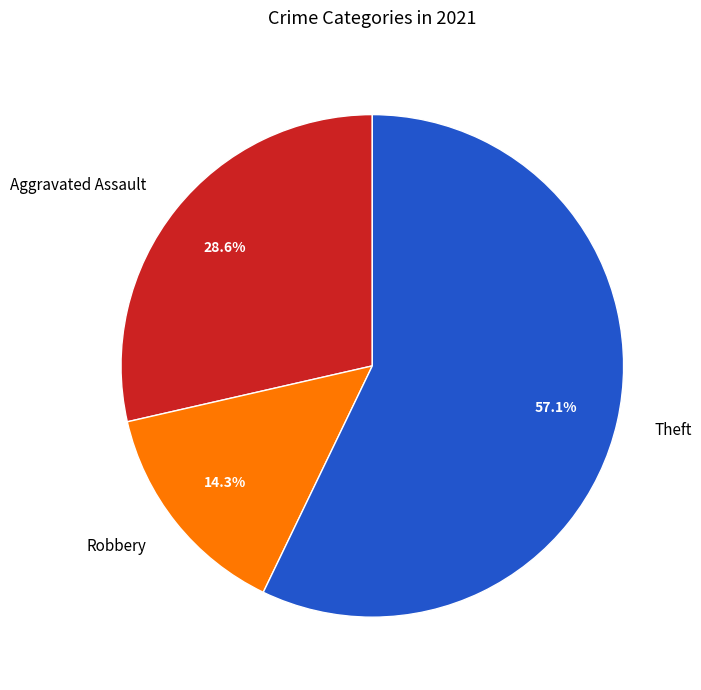

Rank the categories by value from highest to lowest.

Theft, Aggravated Assault, Robbery